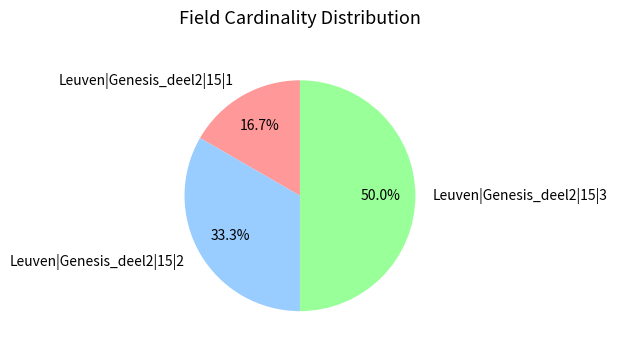

Is Leuven|Genesis_deel2|15|1 the majority of the pie?

No